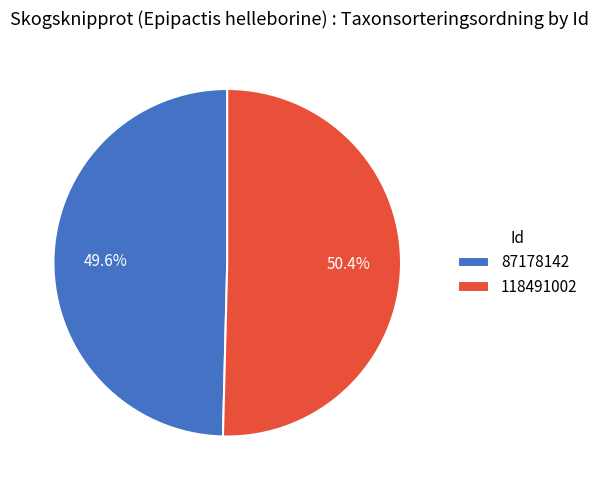

Which category accounts for the majority?

118491002